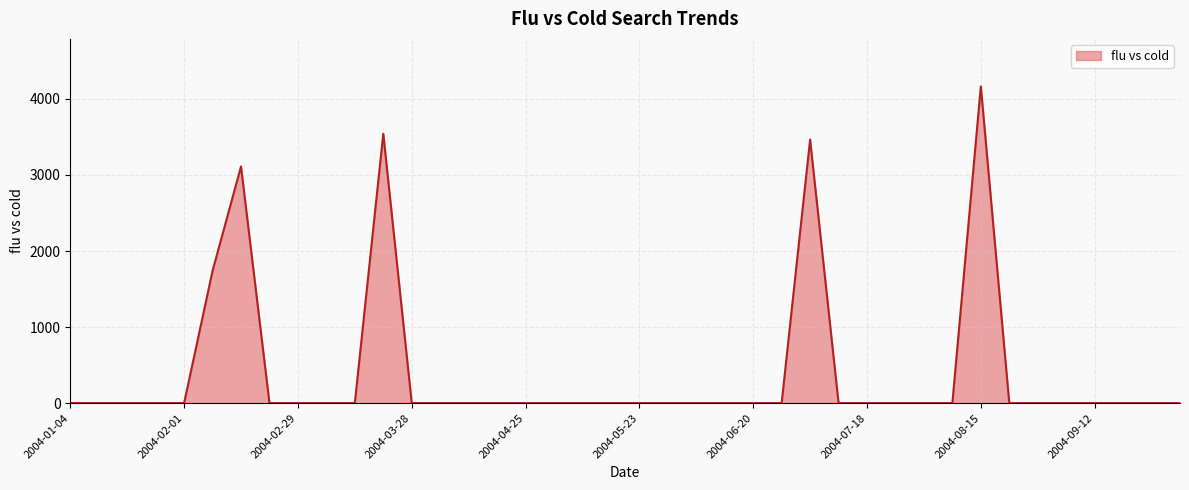

What is the maximum value shown in the chart?

4165.1